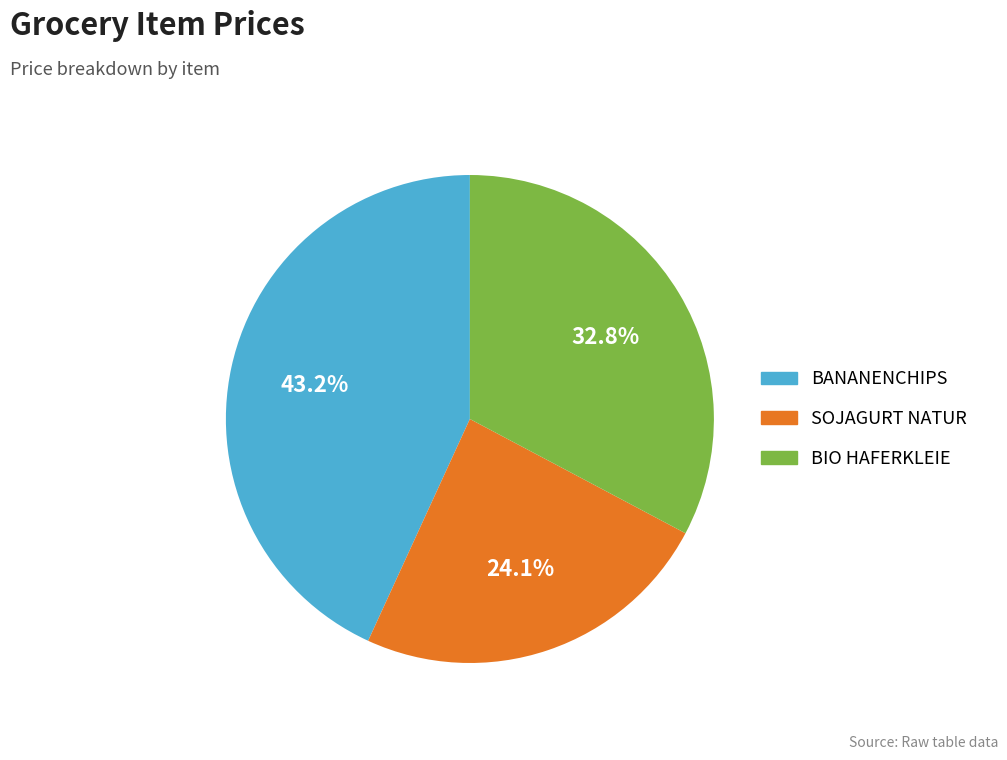

Is it true that BIO HAFERKLEIE is 22% of the pie?

False